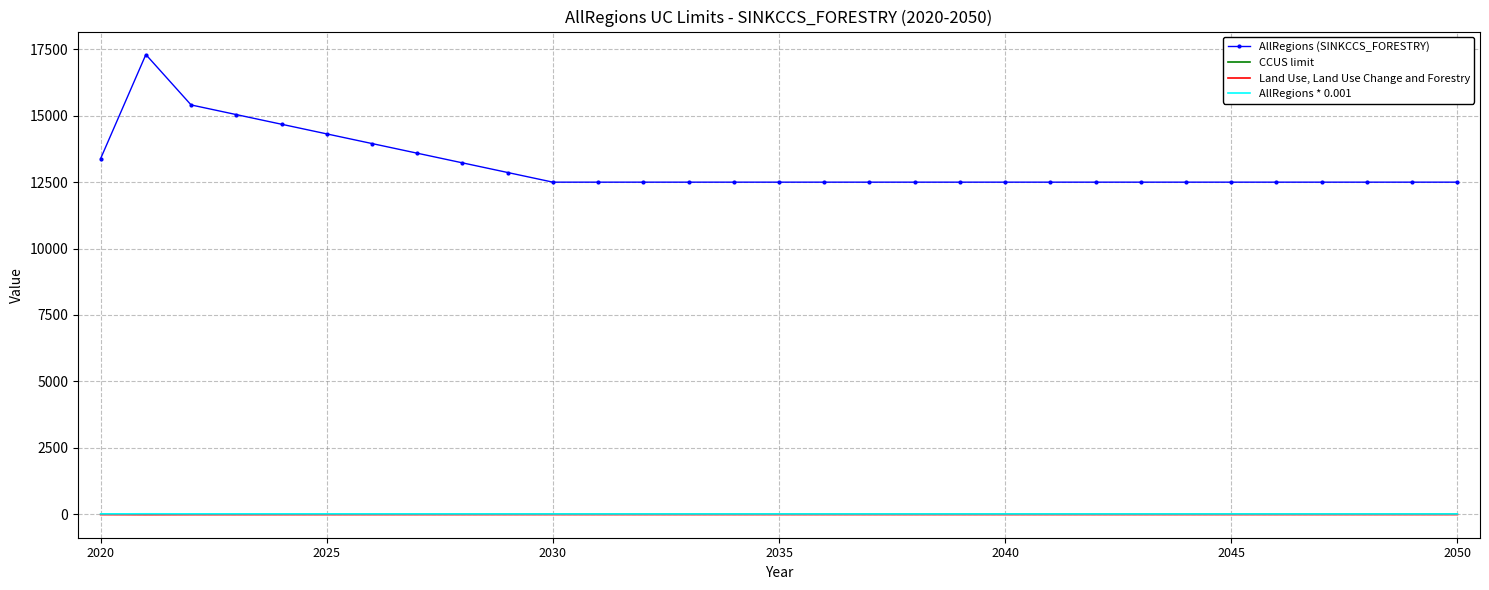

True or false: CCUS limit and AllRegions (SINKCCS_FORESTRY) intersect in this chart.

False